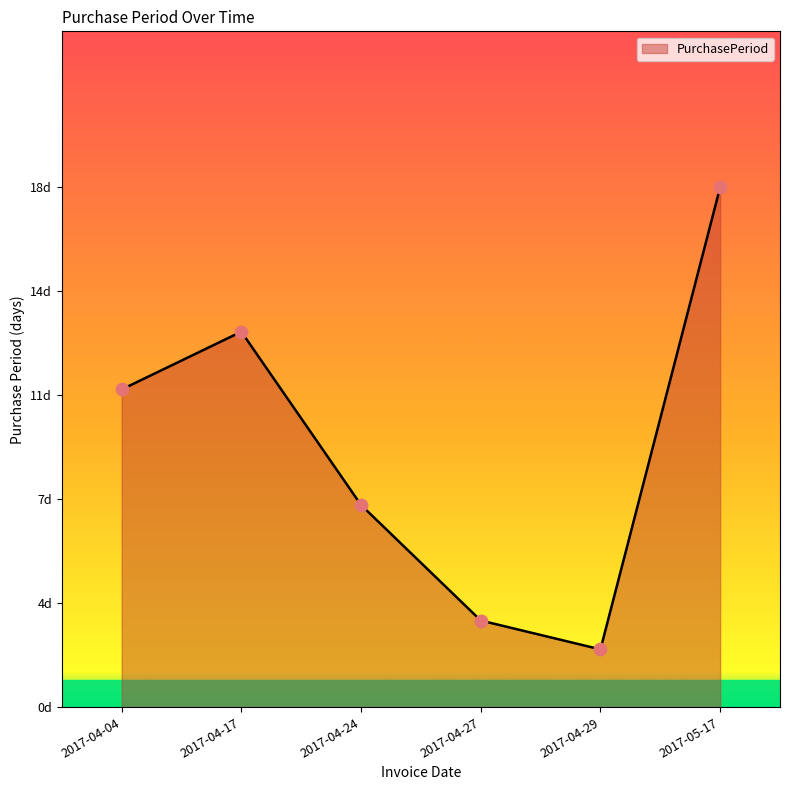

What is the change in value from 2017-04-04 to 2017-04-24?

-4